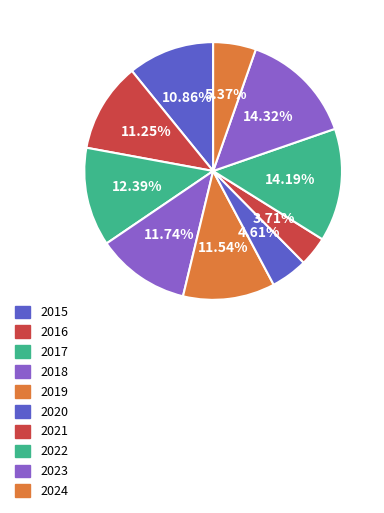

How many slices are in this pie chart?

10